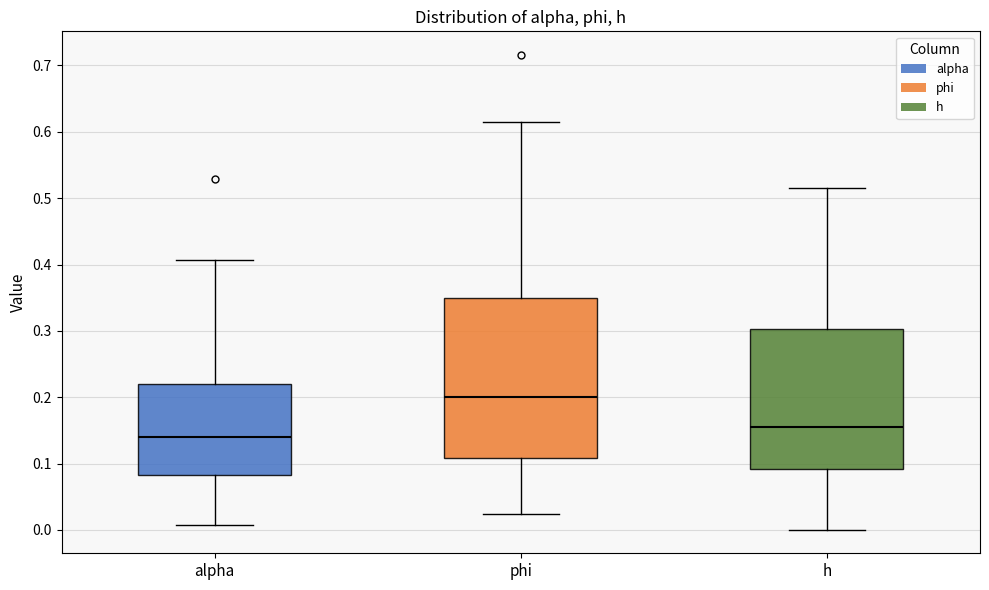

Reading left to right, read every box against the y-axis: the position of its median line, the range the box covers, and the ends of its whiskers. The values are not printed on the chart, so give them approximately, as read against the axis.

alpha: median 0.14, box 0.08 to 0.22, whiskers 0.01 to 0.41
phi: median 0.20, box 0.11 to 0.35, whiskers 0.02 to 0.62
h: median 0.16, box 0.09 to 0.30, whiskers 0.00 to 0.52